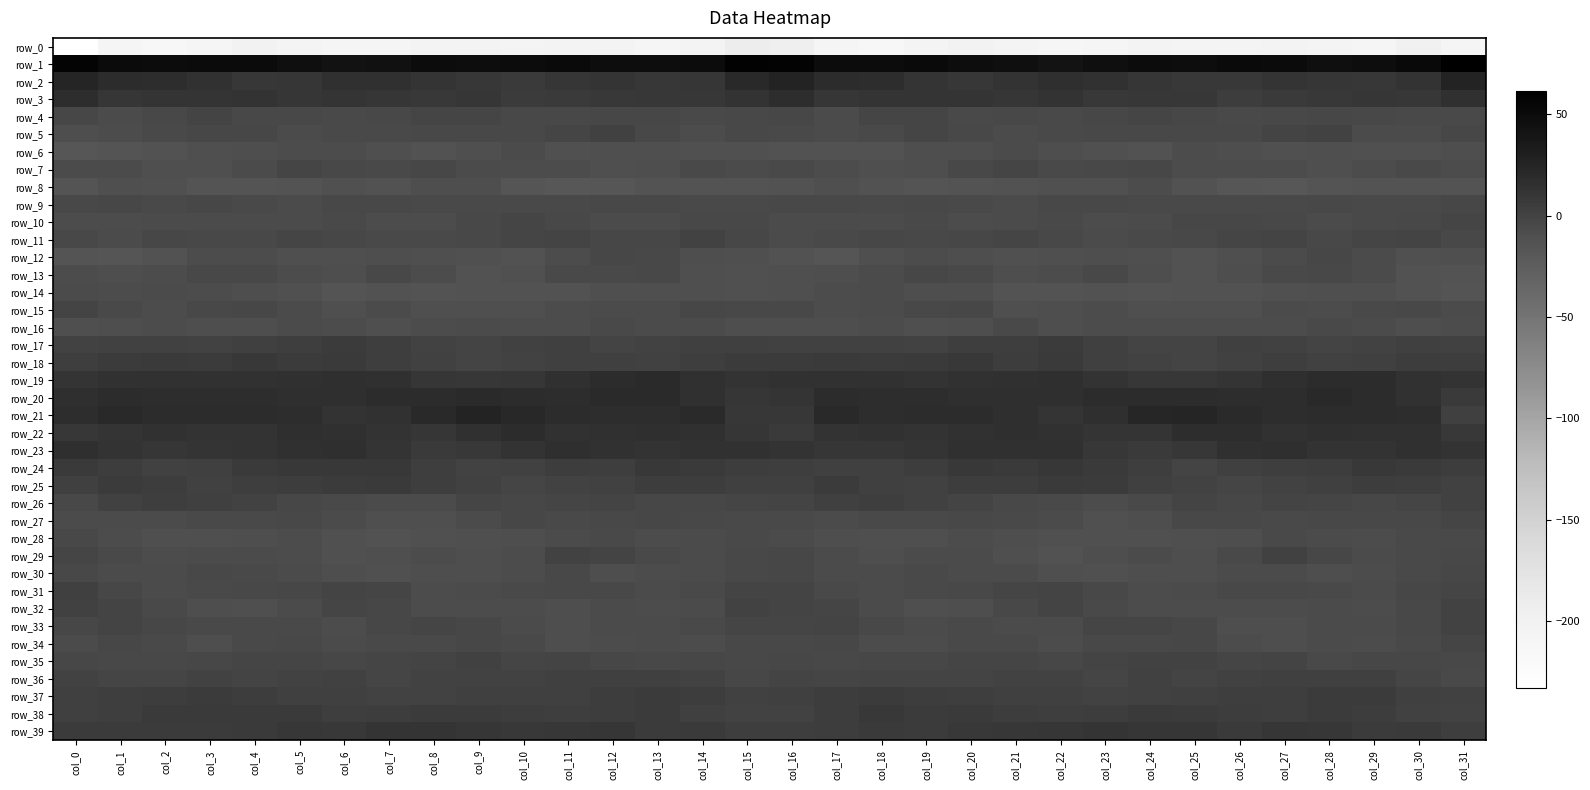

What value does the row_16 series have at col_15?

-8.6